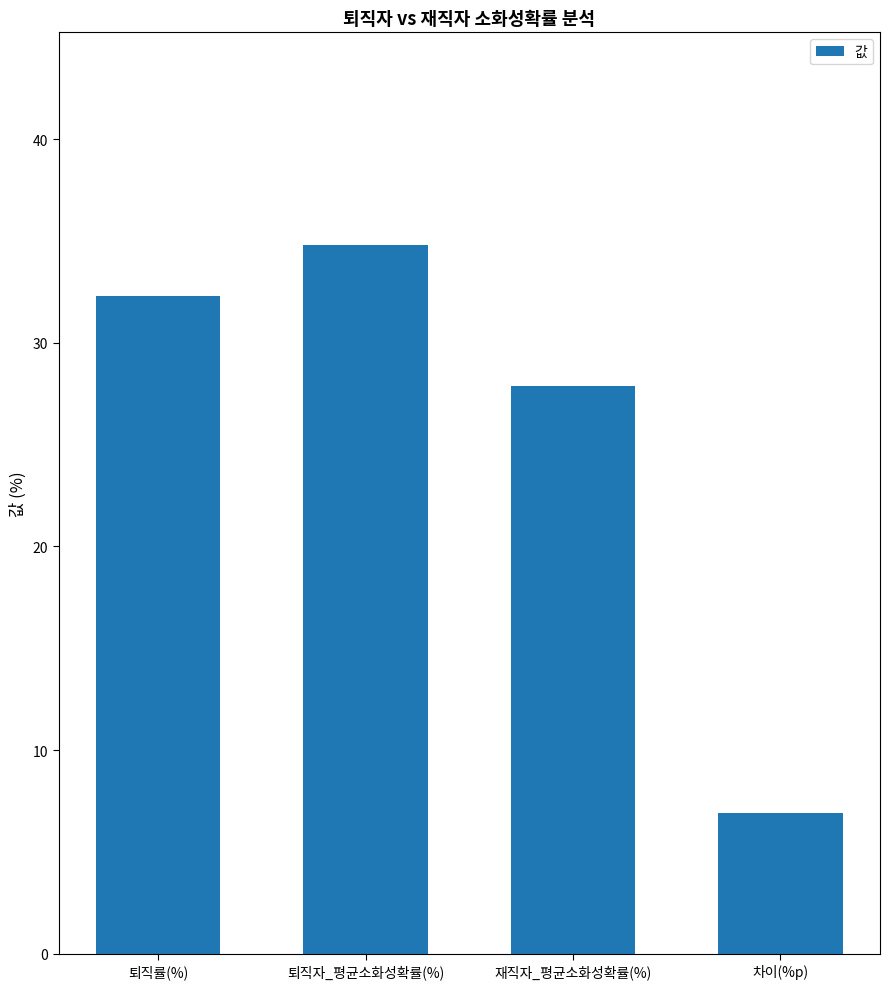

The chart shows a value of 27.9 at 재직자_평균소화성확률(%). True or false?

True